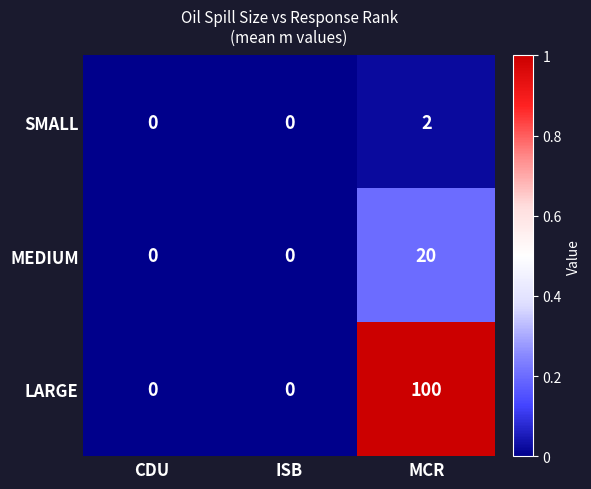

Rank the series by their average value, from lowest to highest.

SMALL, MEDIUM, LARGE